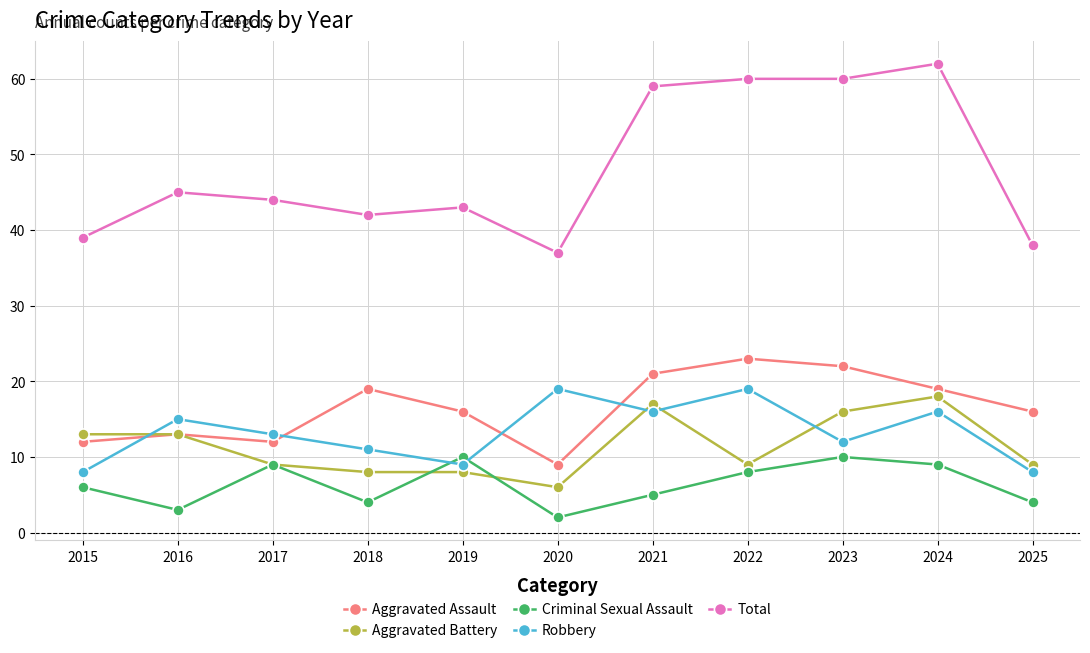

At 2018, list the series in order from smallest to largest.

Criminal Sexual Assault, Aggravated Battery, Robbery, Aggravated Assault, Total